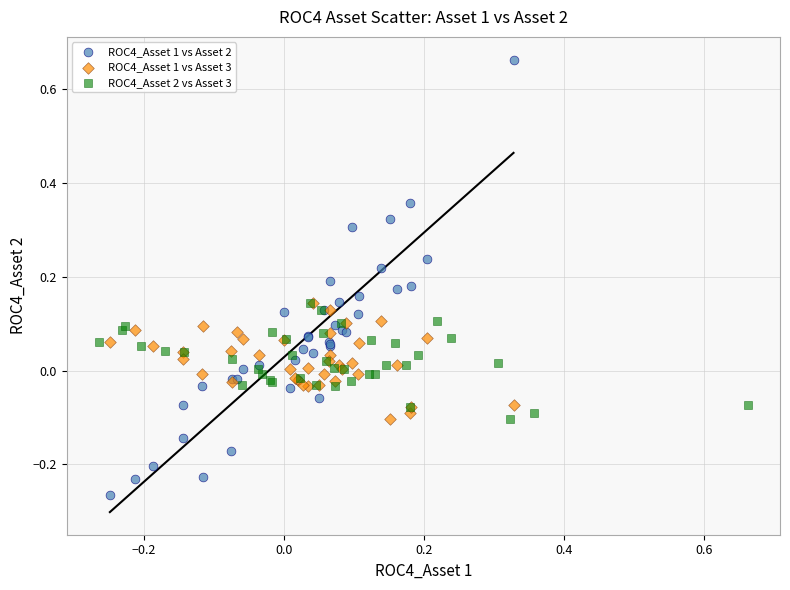

Which series has the widest spread of Y values?

ROC4_Asset 1 vs Asset 2